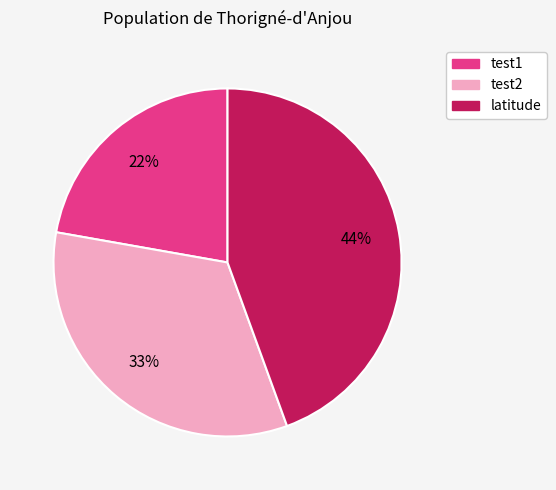

How many segments does this pie chart have?

3